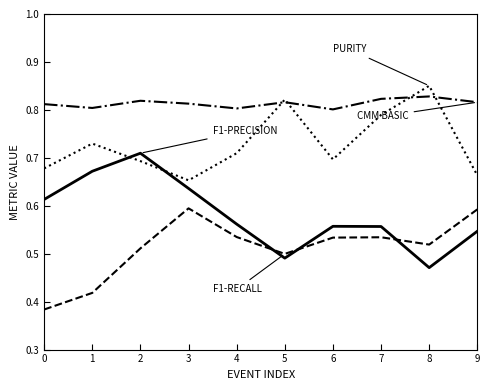

Which category has the highest value across all series?

8